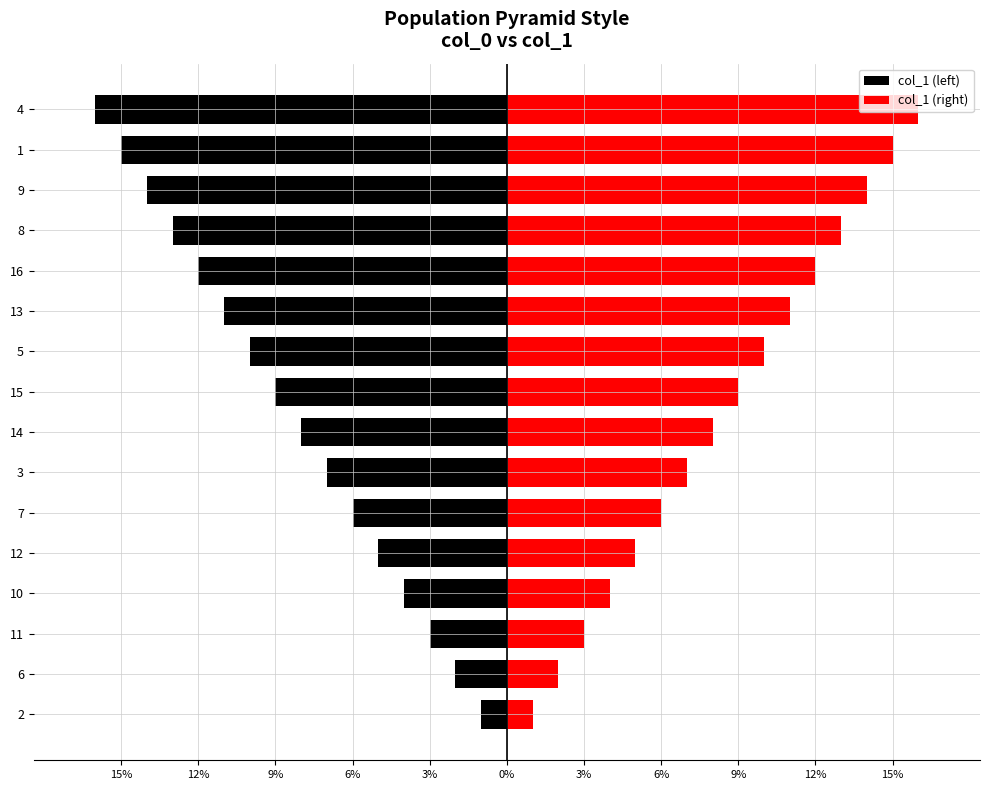

What is the difference between the second highest and minimum values in the col_1 (left) series?

14